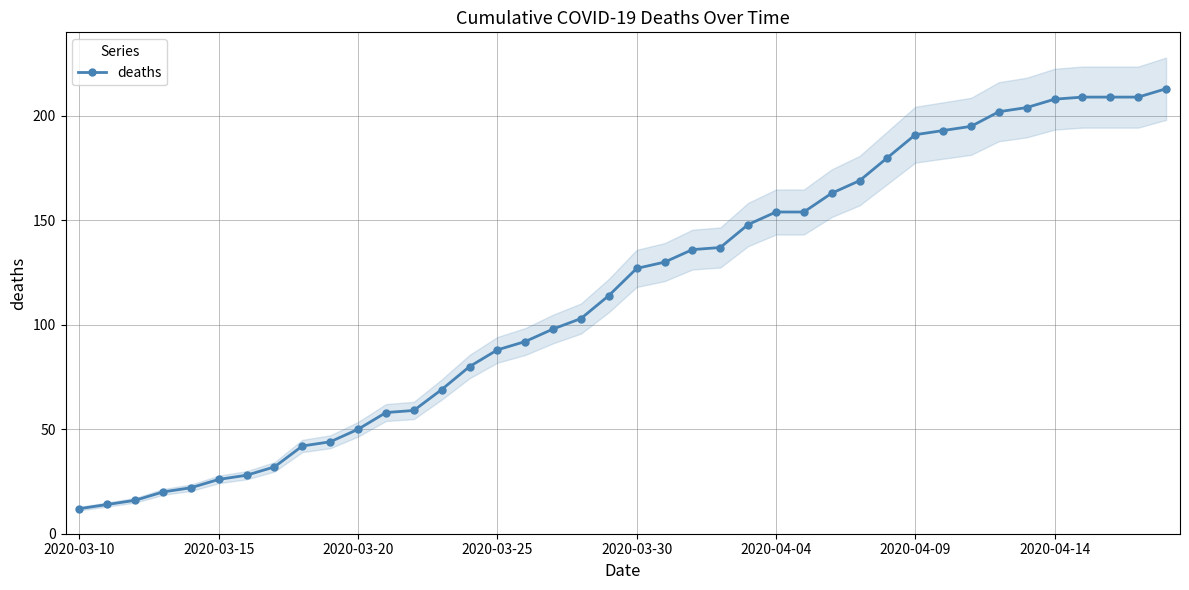

True or false: deaths has a value of 12 at 2020-03-10.

True